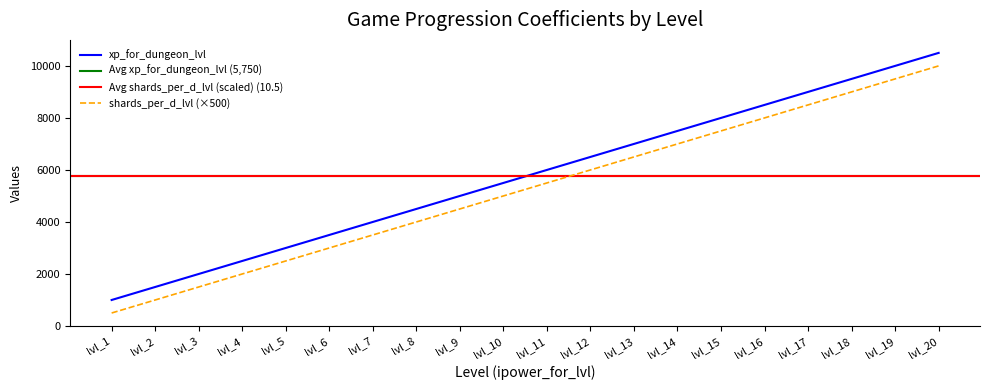

The value of xp_for_dungeon_lvl at lvl_14 is 11868. True or false?

False